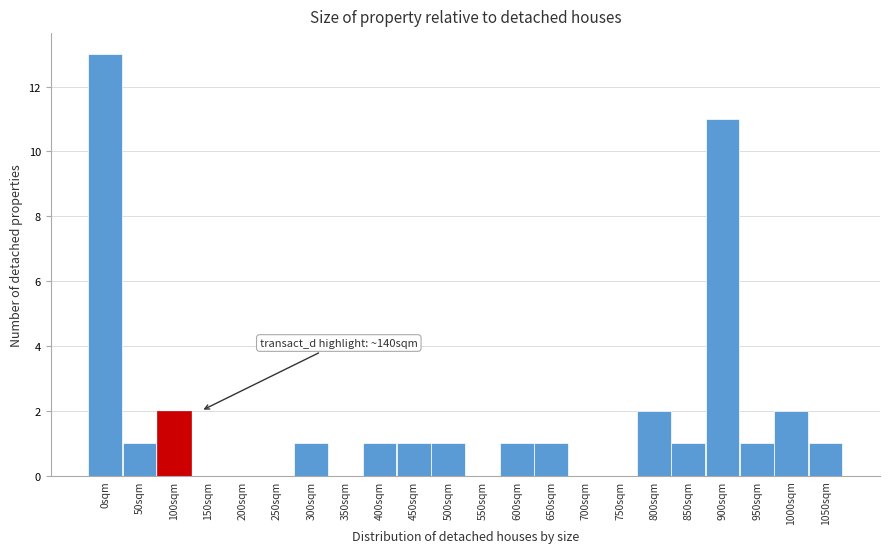

Reading left to right, extract all data points from this chart.

0sqm=13	50sqm=1	100sqm=2	150sqm=0	200sqm=0	250sqm=0	300sqm=1	350sqm=0	400sqm=1	450sqm=1	500sqm=1	550sqm=0	600sqm=1	650sqm=1	700sqm=0	750sqm=0	800sqm=2	850sqm=1	900sqm=11	950sqm=1	1000sqm=2	1050sqm=1